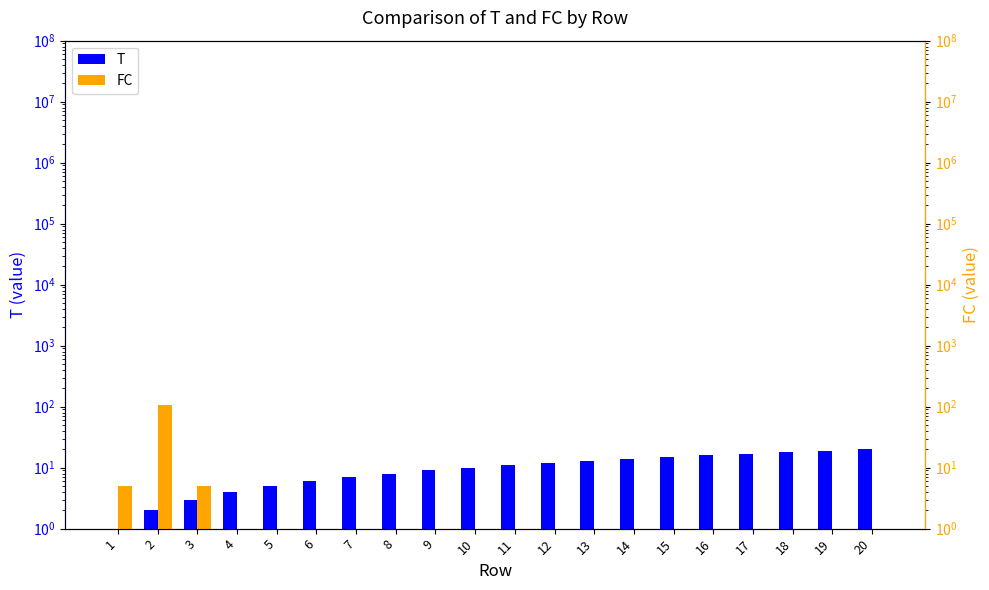

The value of T at 10 is 15.8. True or false?

False